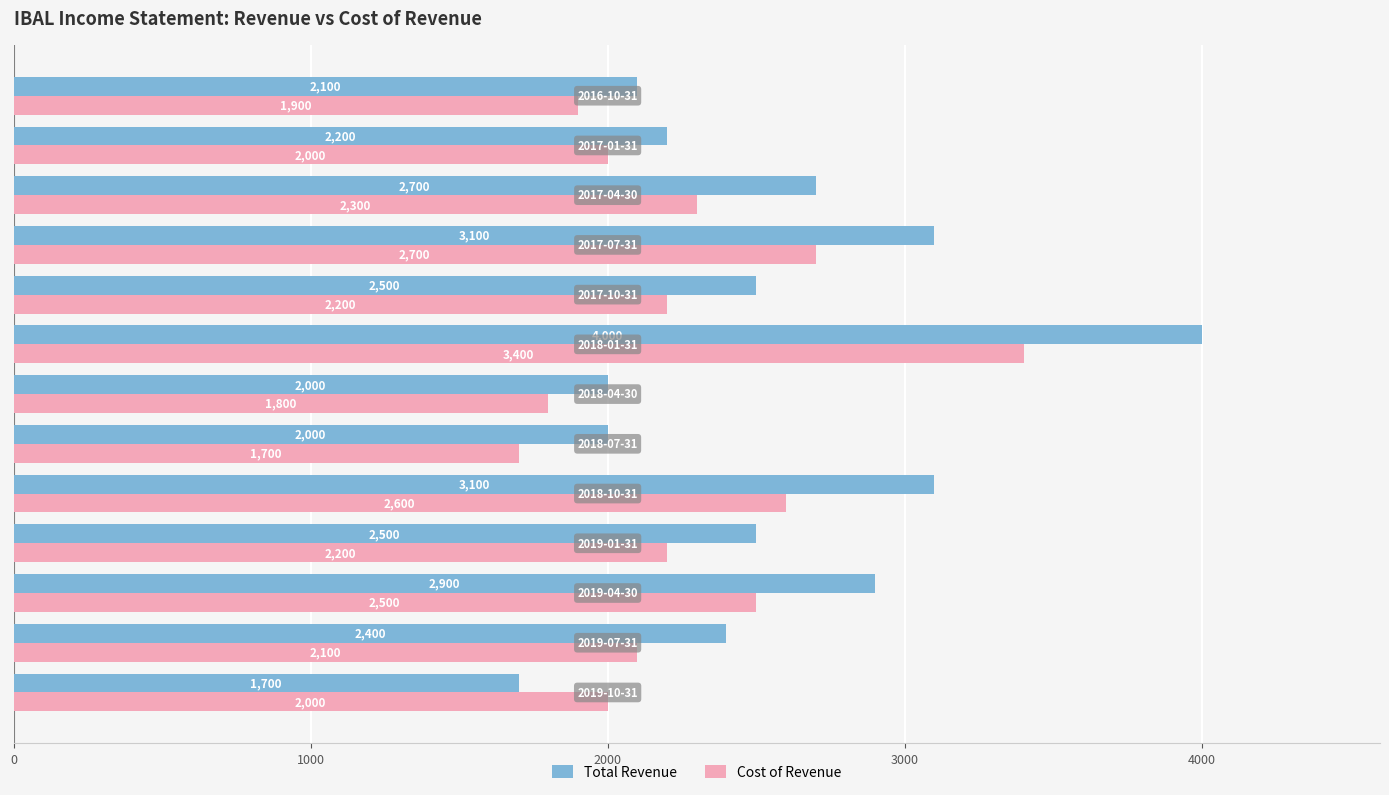

Which series has the widest spread of values?

Total Revenue